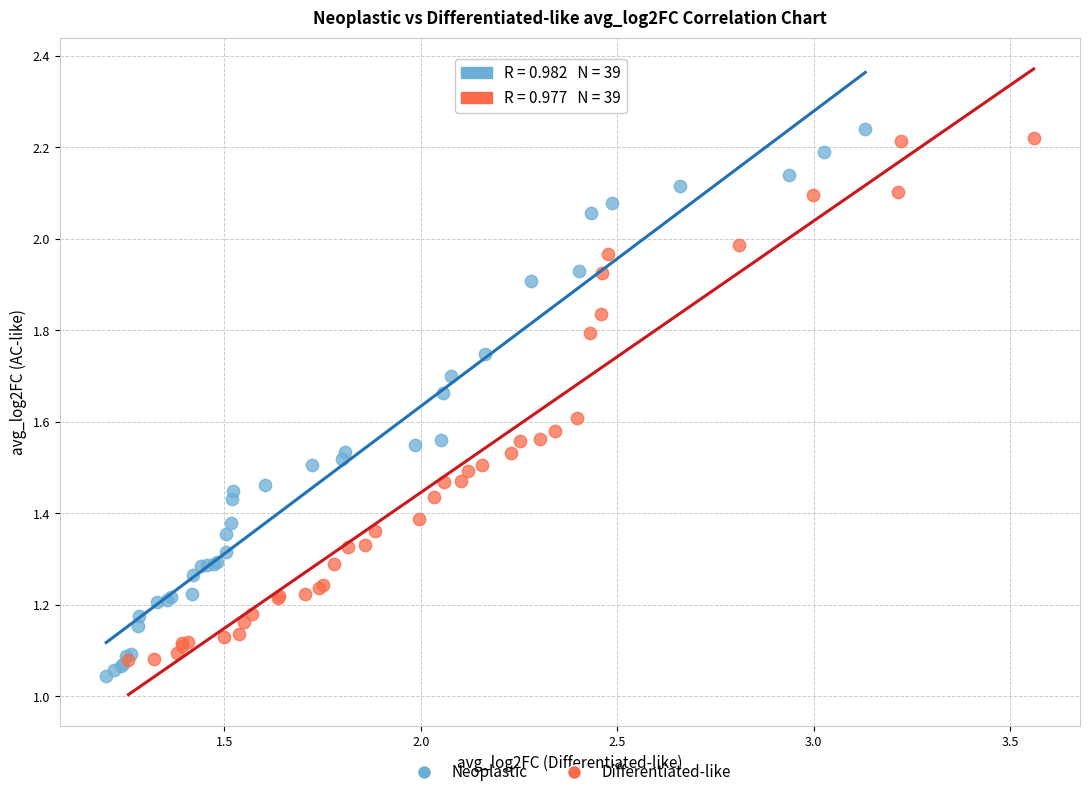

Which series has the widest spread of Y values?

Neoplastic